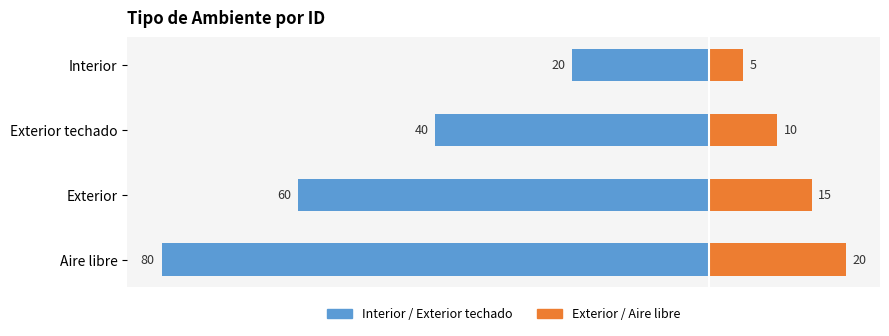

The Interior (left) series shows -21 at Exterior techado. True or false?

False